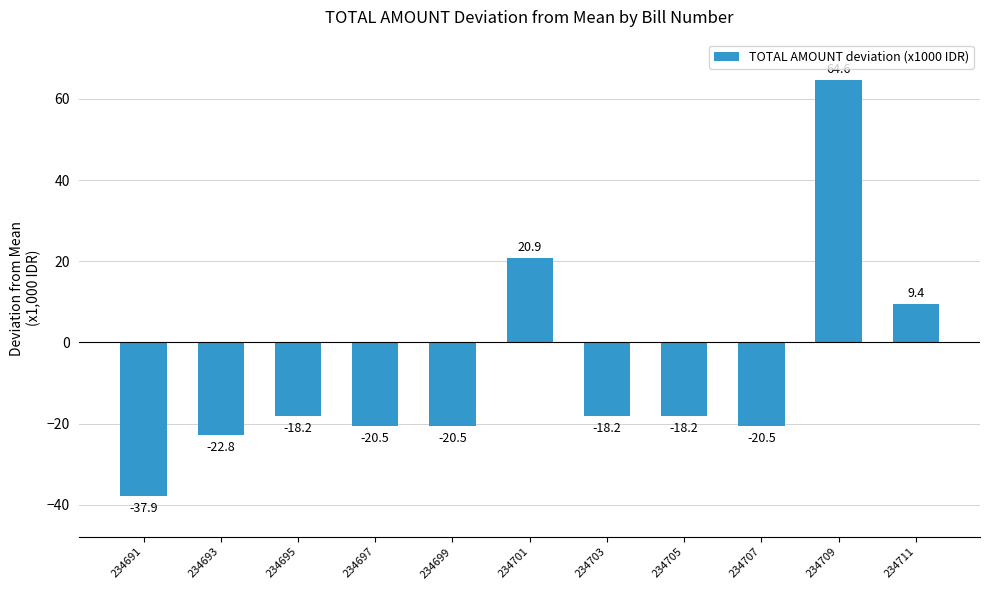

What is the value of the 5th bar from the left?

-20.5